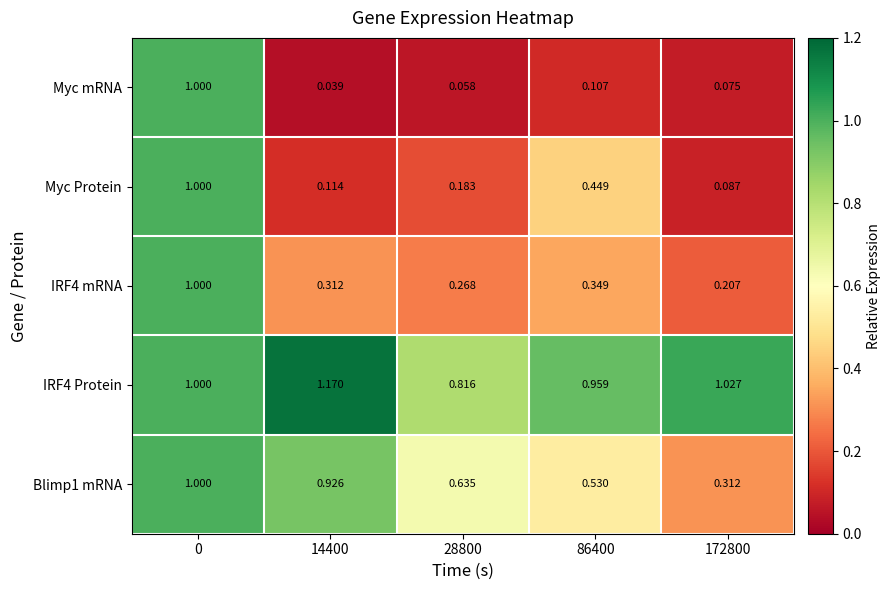

Rank the series at 14400 from lowest to highest value.

Myc mRNA, Myc Protein, IRF4 mRNA, Blimp1 mRNA, IRF4 Protein